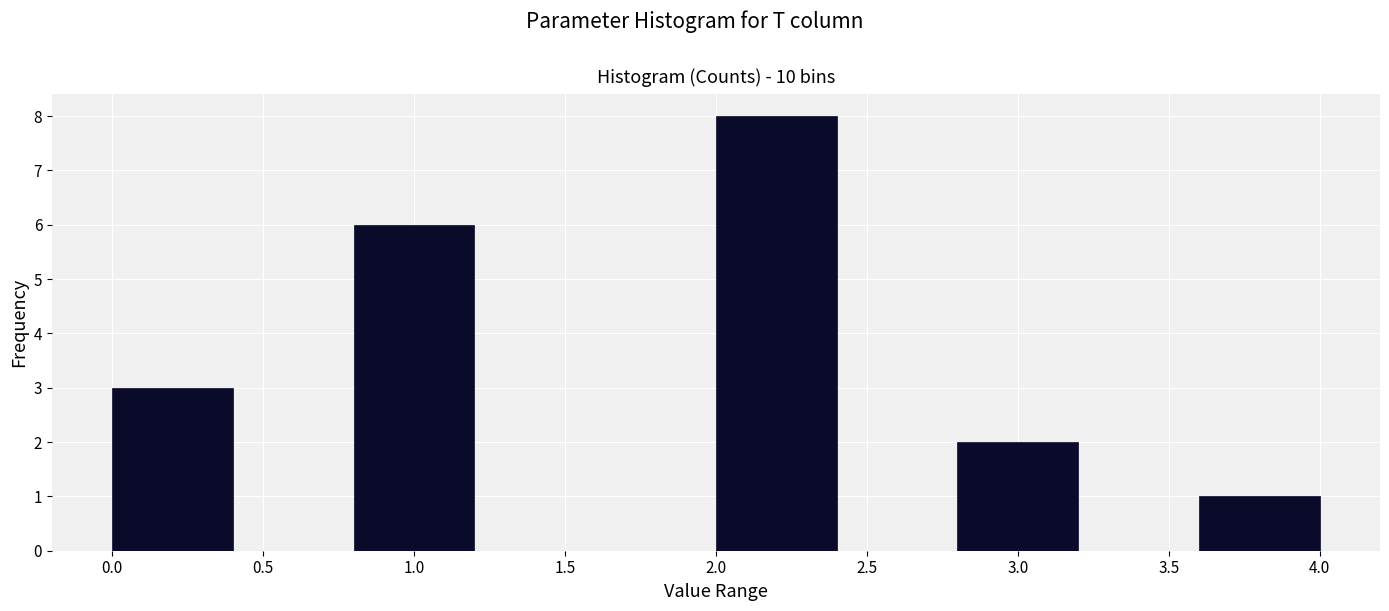

How tall is the bar that spans 0.0 to 0.4 on the x-axis? The values are not printed on the chart, so give them approximately, as read against the axis.

3